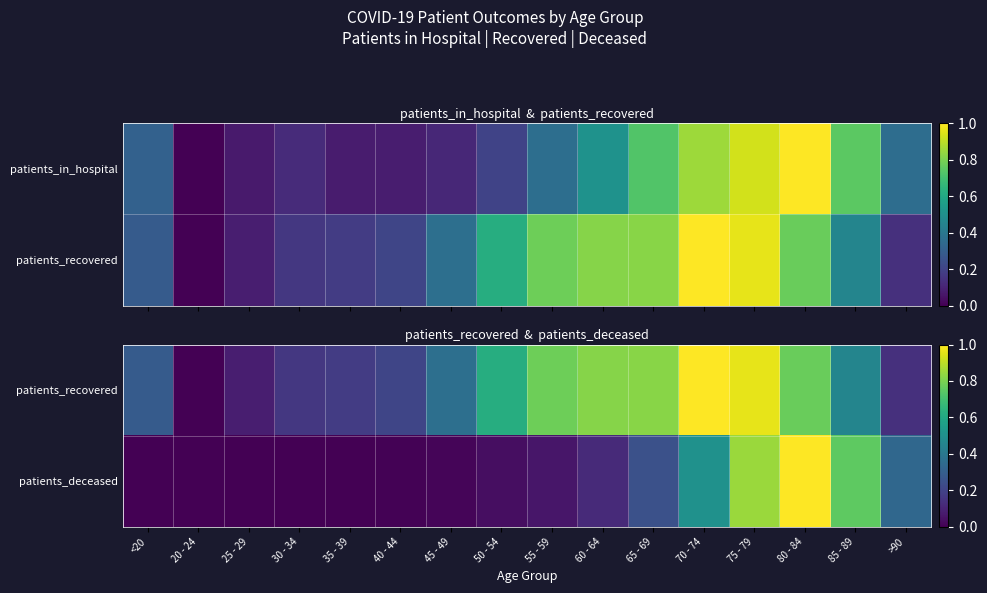

Rank the categories by patients_deceased value from highest to lowest.

80 - 84, 75 - 79, 85 - 89, 70 - 74, >90, 65 - 69, 60 - 64, 55 - 59, 50 - 54, 45 - 49, 40 - 44, 30 - 34, 35 - 39, <20, 20 - 24, 25 - 29